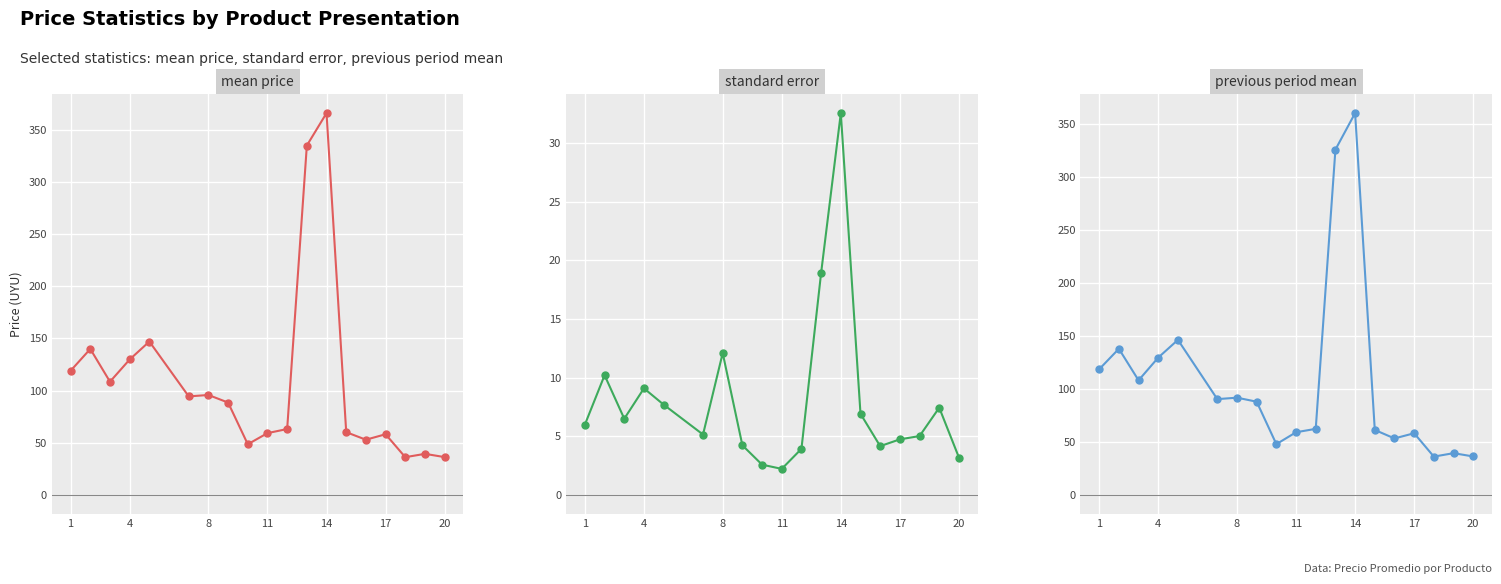

True or false: ppdm.anterior and ee intersect in this chart.

False